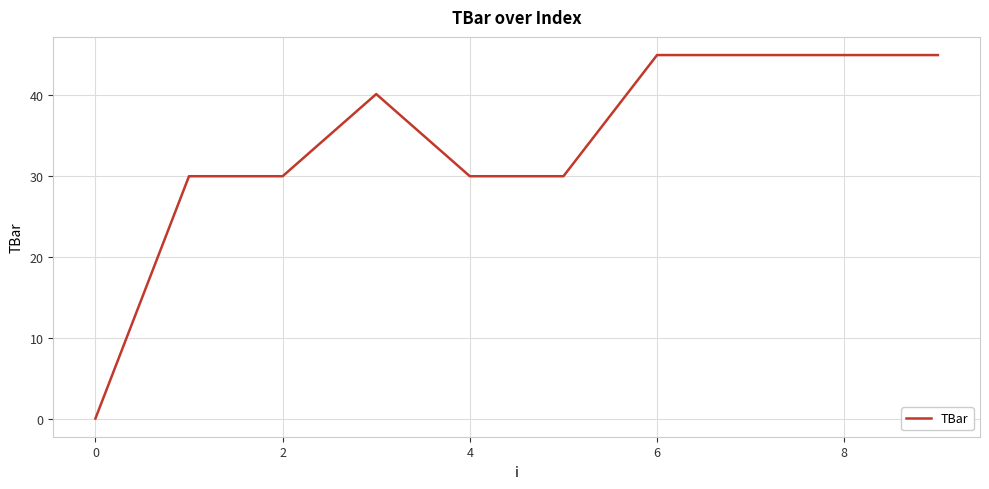

What is the greatest value displayed?

45.0